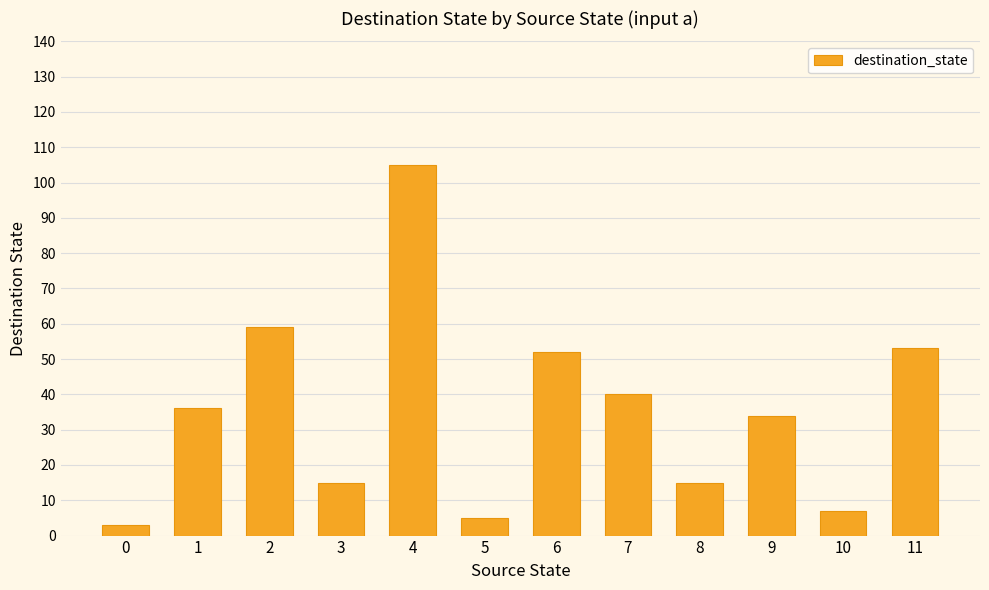

Which has a higher value, 6 or 9?

6